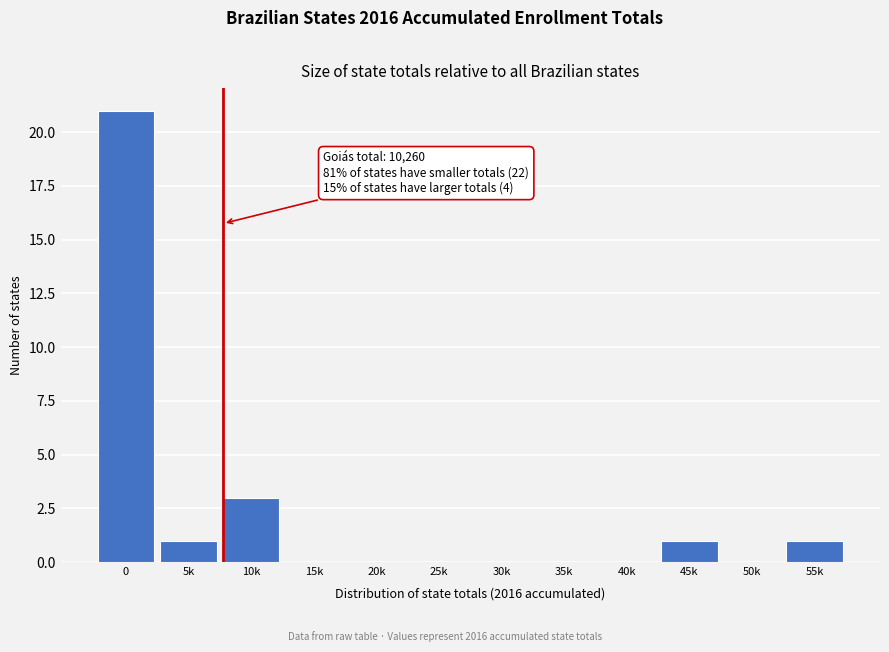

Reading left to right, transcribe all the data shown in this chart.

0=21	5k=1	10k=3	15k=0	20k=0	25k=0	30k=0	35k=0	40k=0	45k=1	50k=0	55k=1